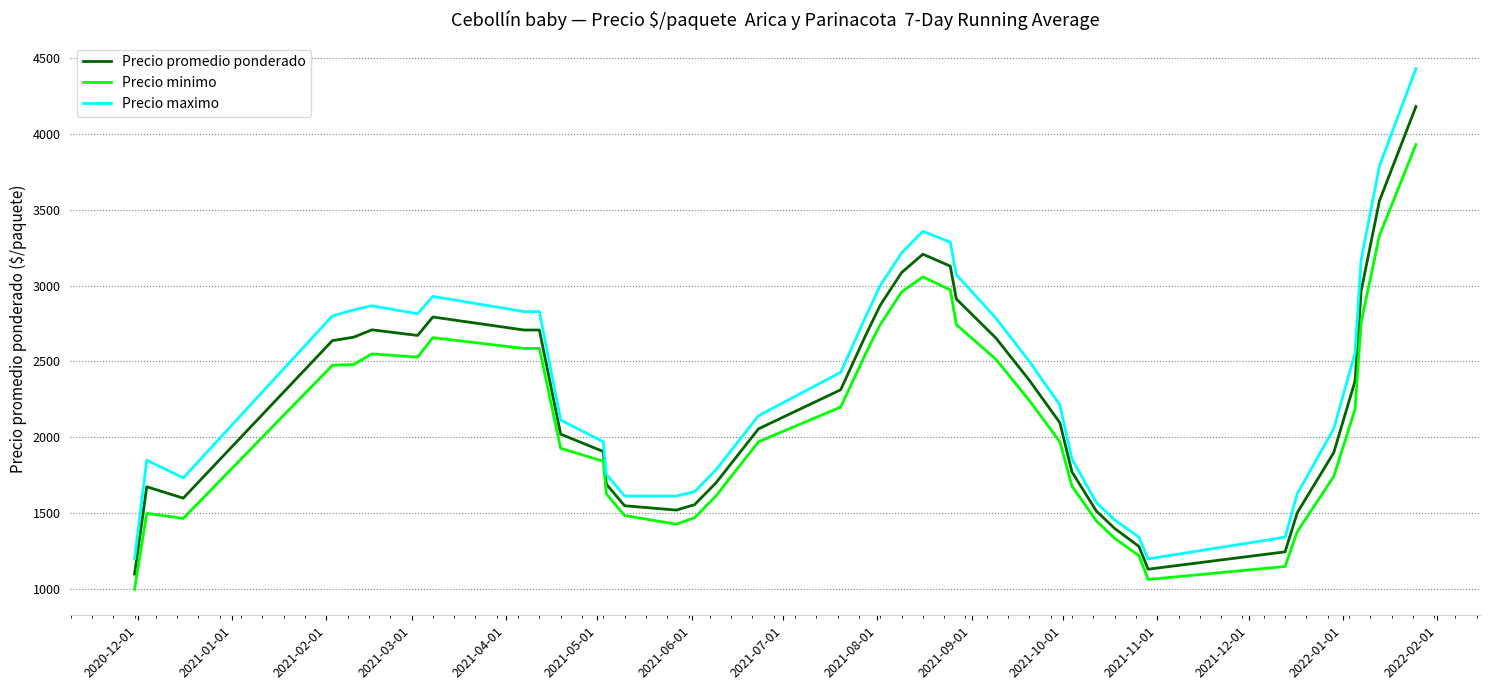

Rank the series by their maximum value, from lowest to highest.

Precio minimo, Precio promedio ponderado, Precio maximo